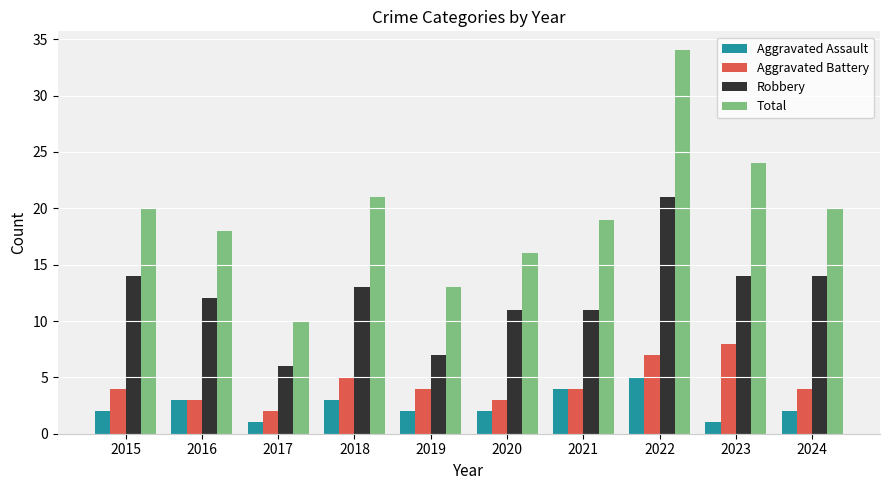

List the series in order of their peak value, lowest first.

Aggravated Assault, Aggravated Battery, Robbery, Total